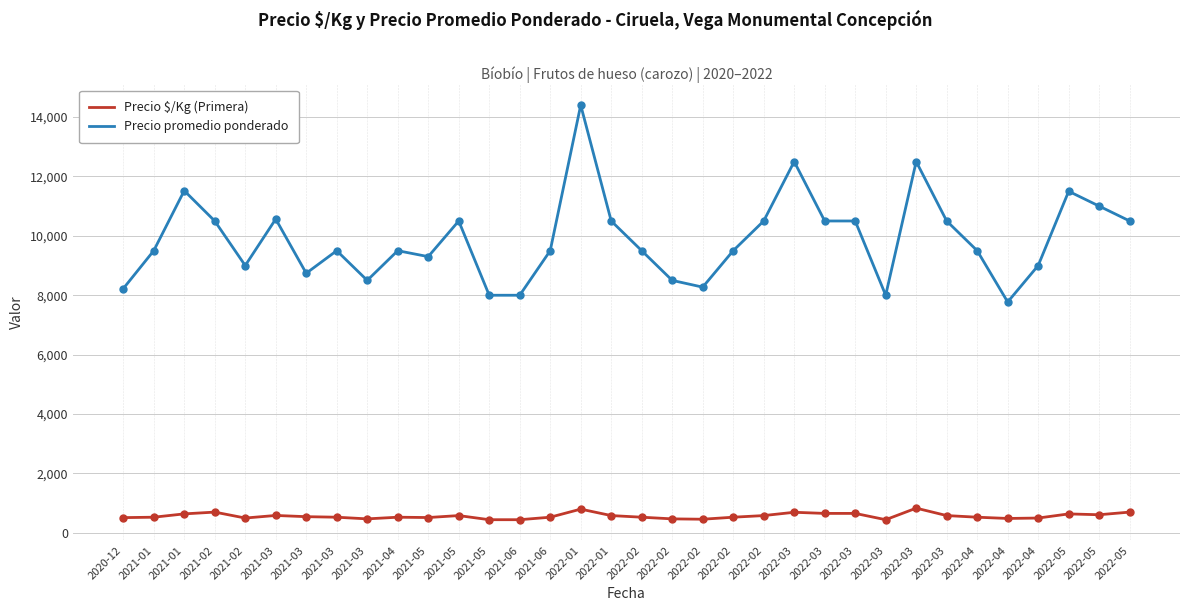

What are all the series names shown in the legend?

Precio $/Kg (Primera), Precio promedio ponderado